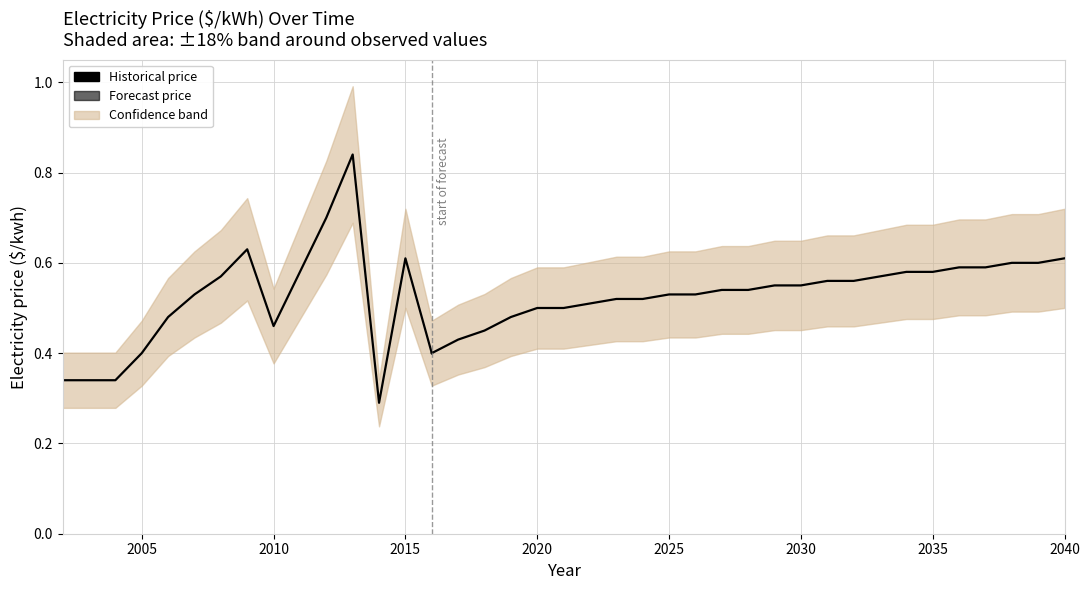

What is the difference between the maximum and minimum values?

0.6